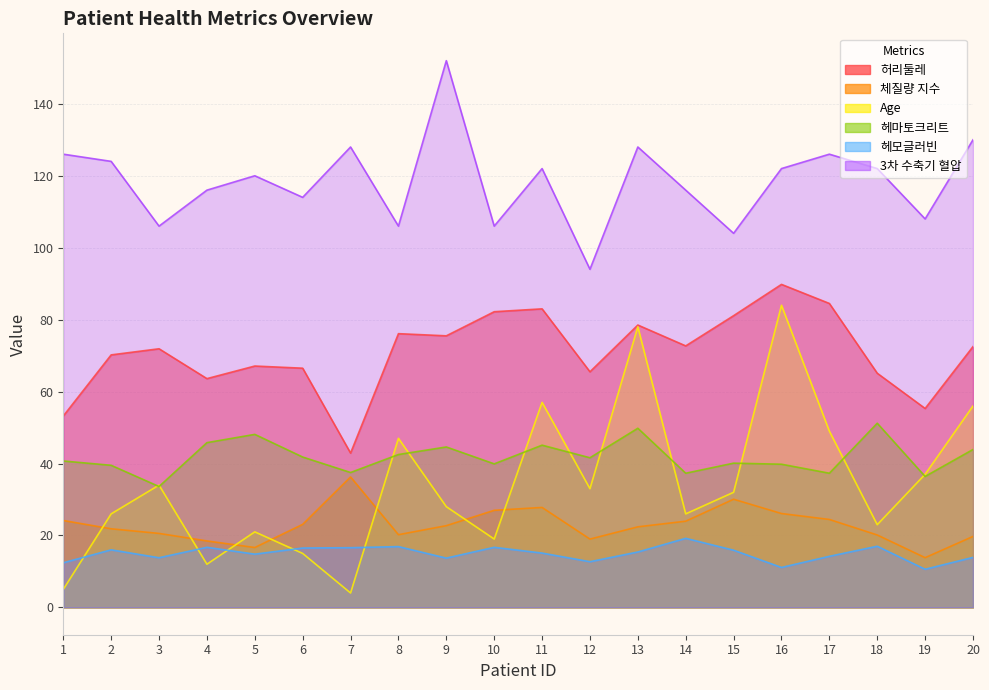

What is the total value across all series at 12?

265.8